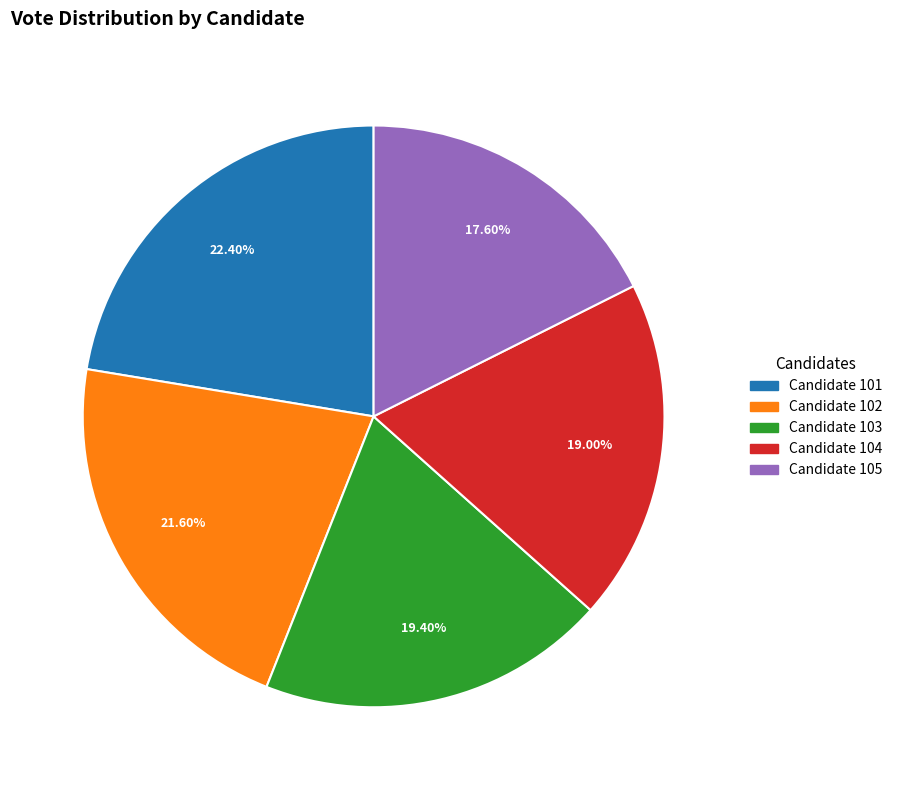

Does any single category account for the majority?

No